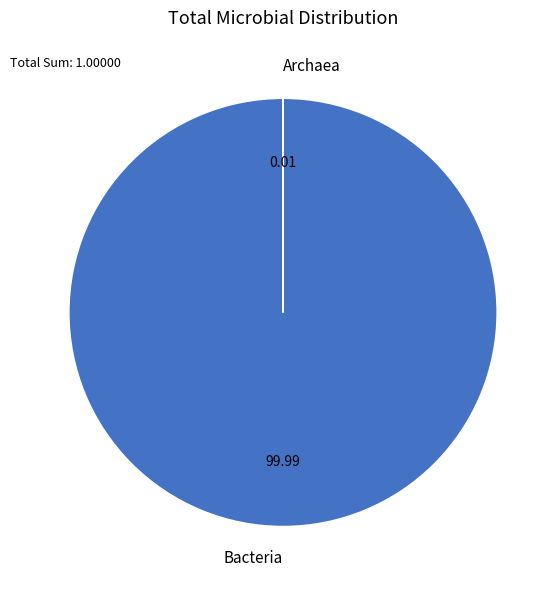

True or false: Bacteria accounts for 100% of the total.

True